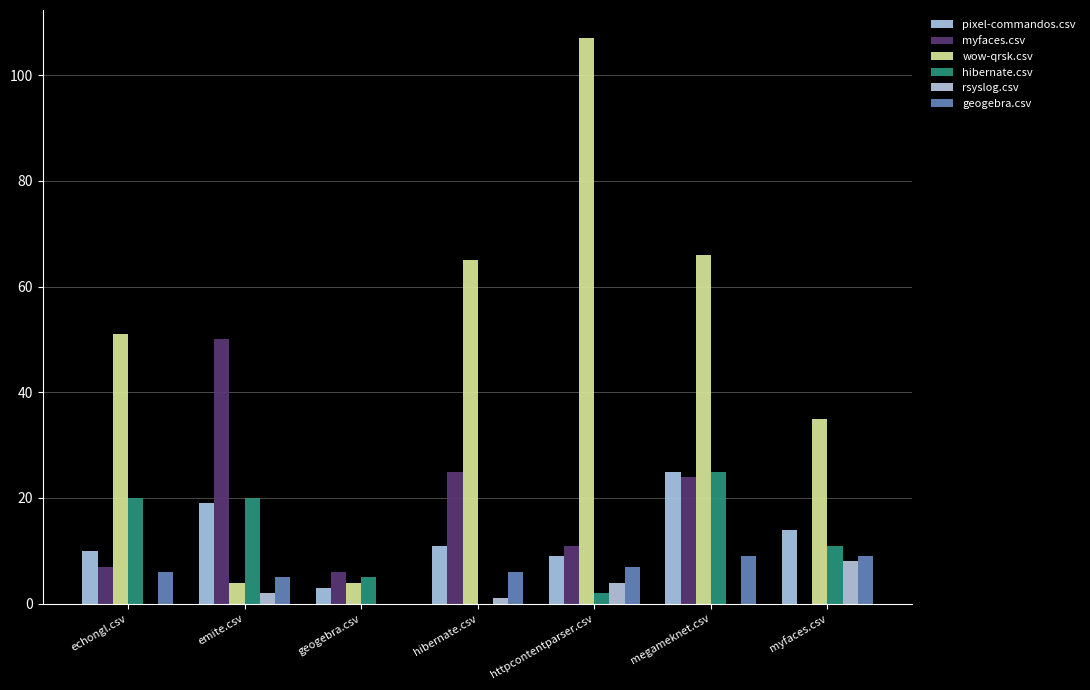

Does the chart contain stacked bars?

No